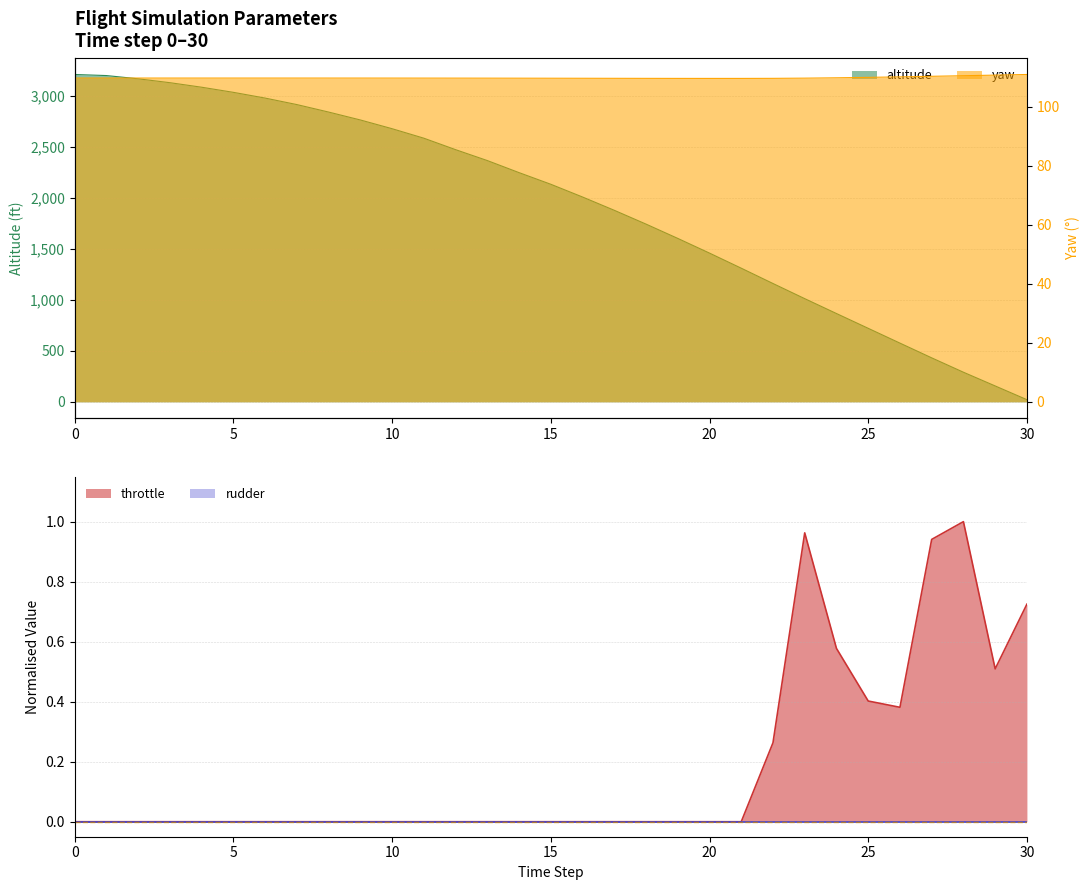

How many values in the altitude series exceed 2132?

16